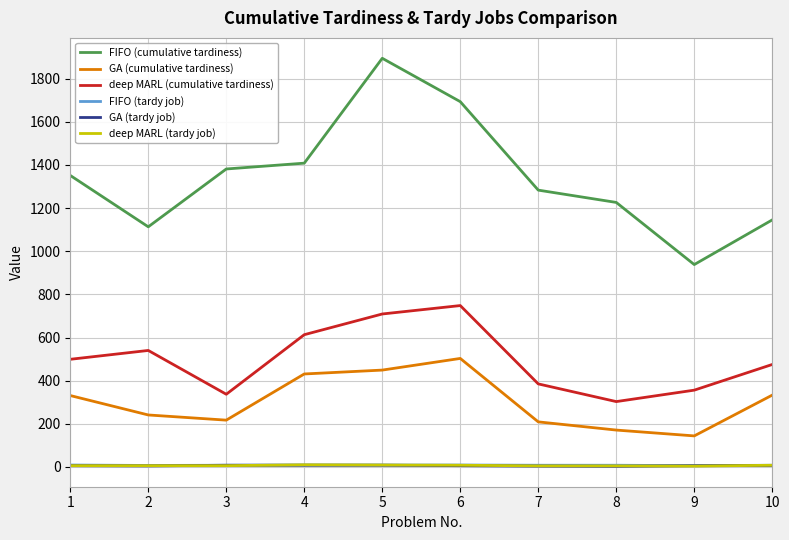

True or false: FIFO (cumulative tardiness) and FIFO (tardy job) intersect in this chart.

False